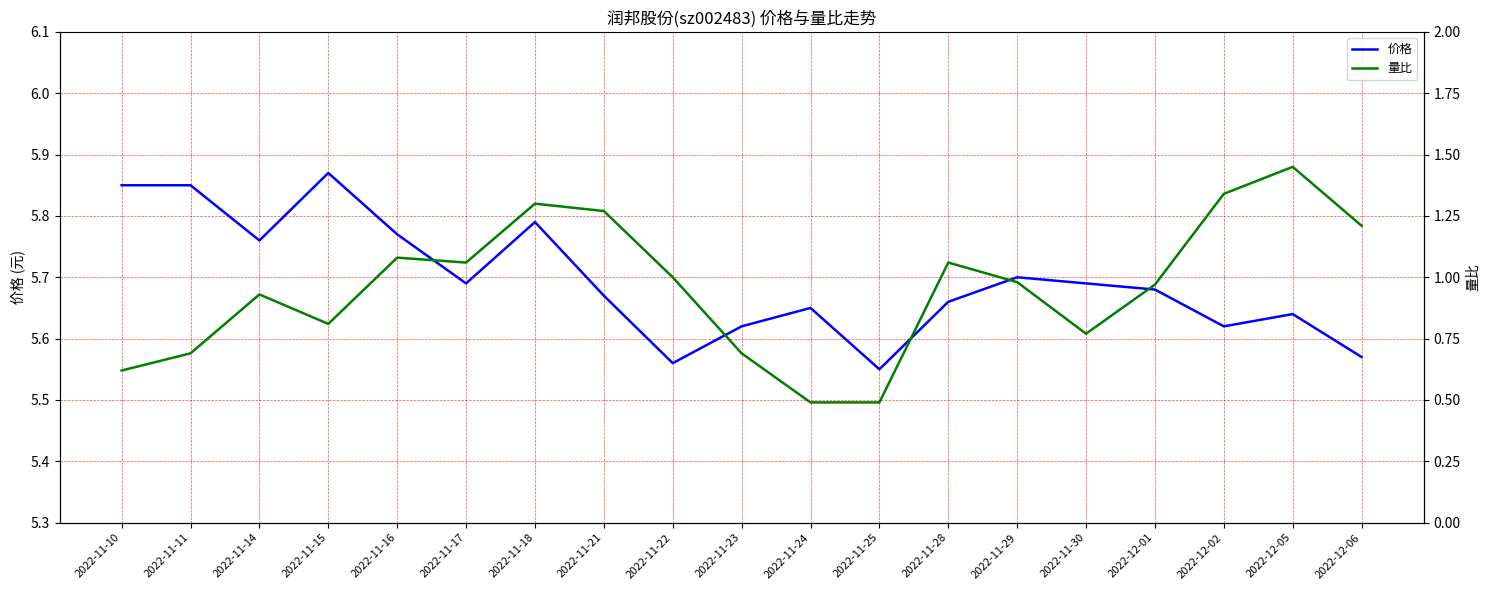

What is the smallest value displayed?

0.5